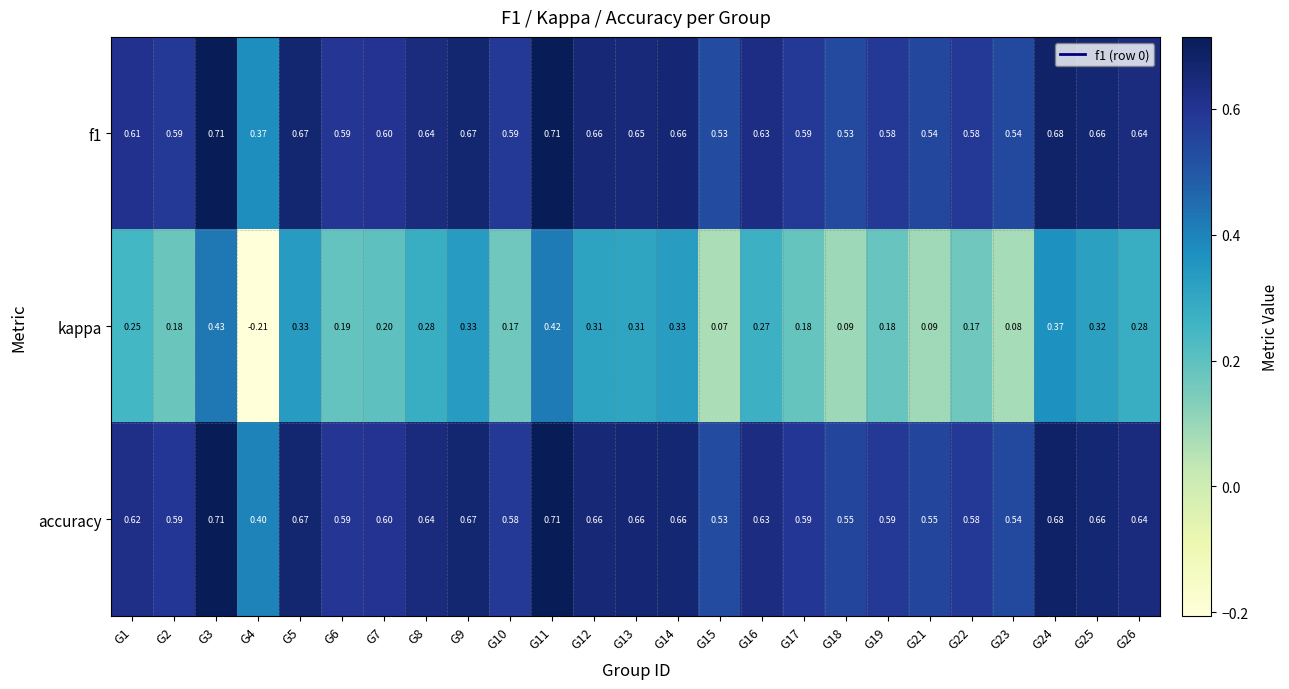

Between G8 and G25, which series saw the biggest shift?

kappa